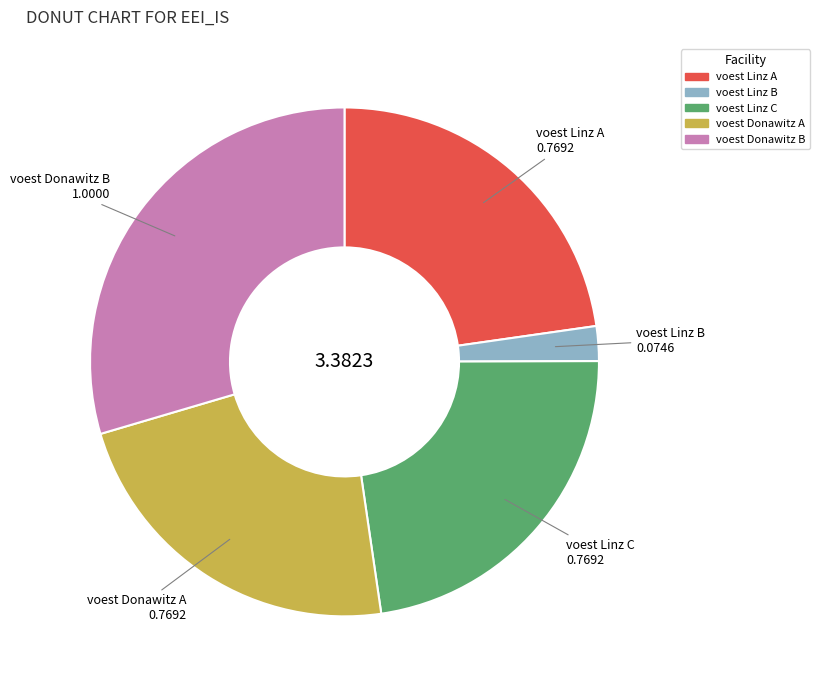

Do voest Linz B and voest Linz A together represent more than half of the pie?

No